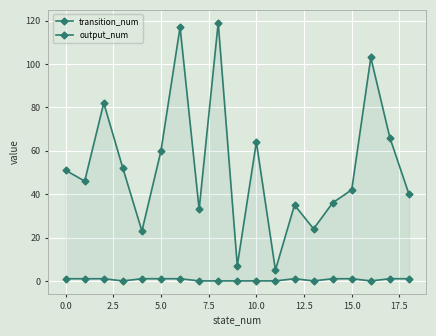

What are all the series names shown in the legend?

transition_num, output_num